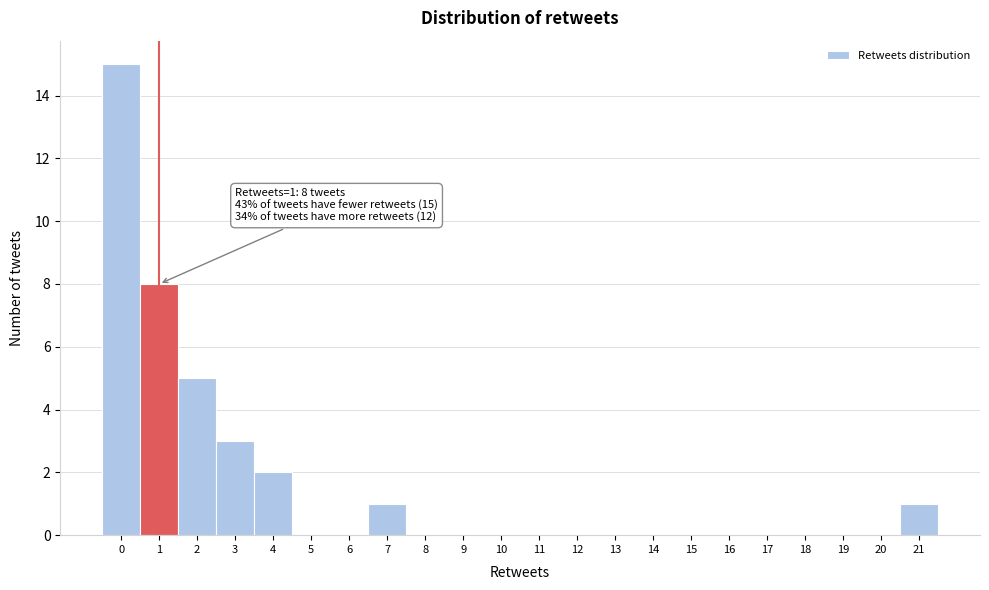

Over which range of the x-axis is the bar tallest?

-0.5 to 0.5